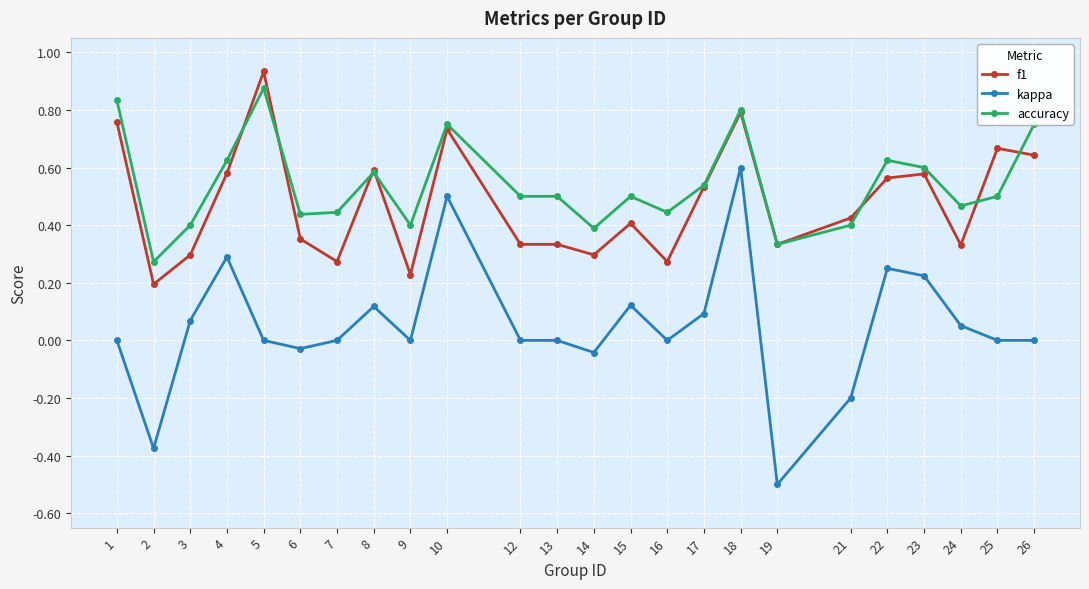

Where is the first local maximum for kappa?

4